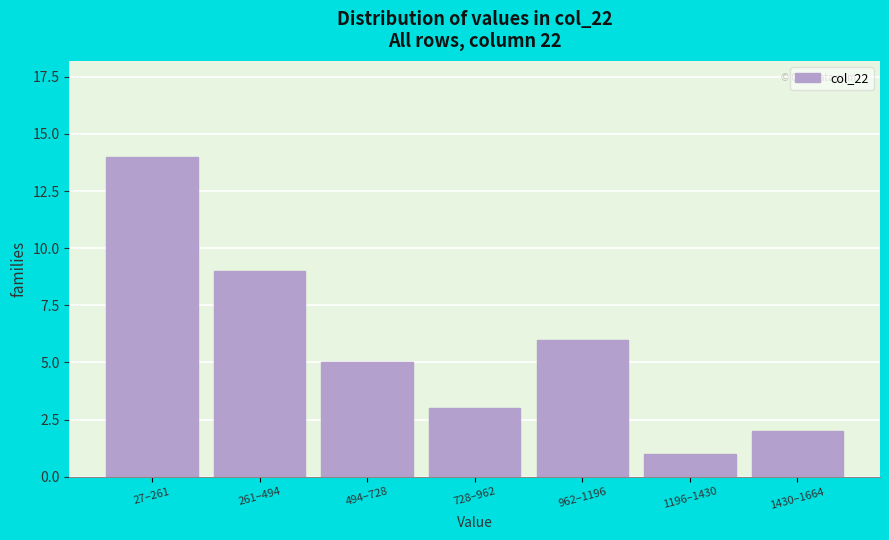

Reading left to right, list all the values displayed in this chart.

27–261=14	261–494=9	494–728=5	728–962=3	962–1196=6	1196–1430=1	1430–1664=2